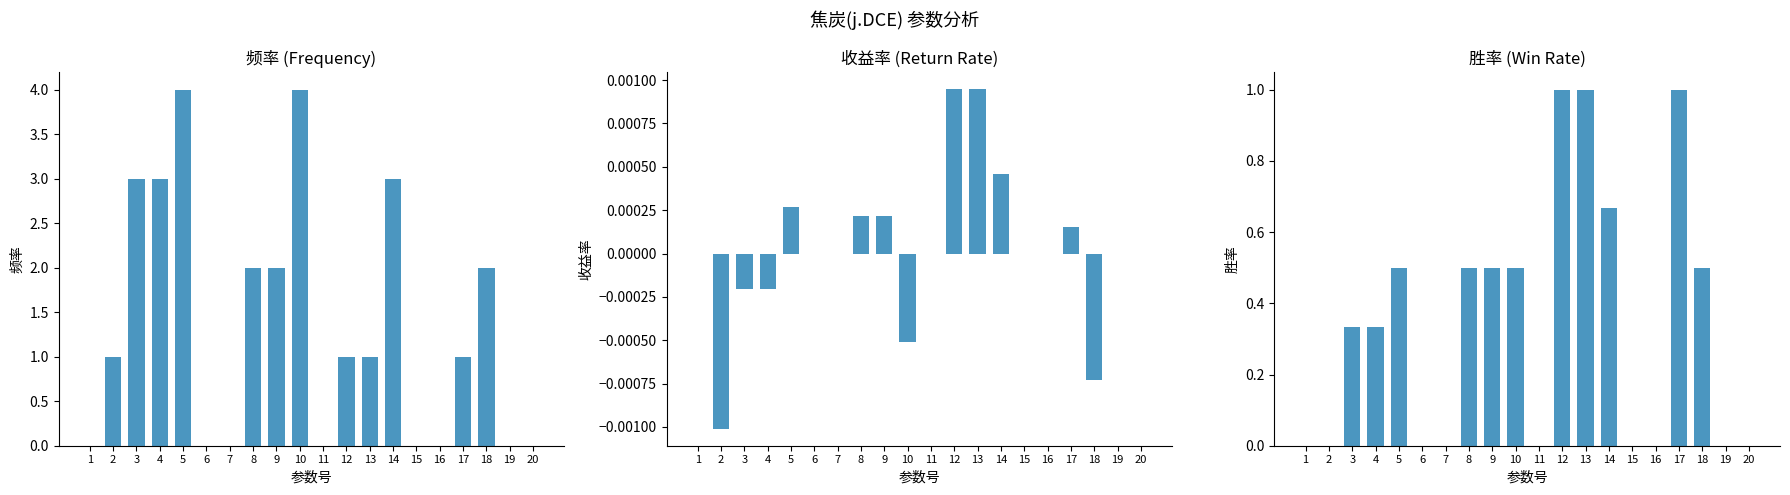

Reading left to right, list all the values displayed in this chart.

频率: 0.0	1.0	3.0	3.0	4.0	0.0	0.0	2.0	2.0	4.0	0.0	1.0	1.0	3.0	0.0	0.0	1.0	2.0	0.0	0.0
收益率: 0.0	-0.0	-0.0	-0.0	0.0	0.0	0.0	0.0	0.0	-0.0	0.0	0.0	0.0	0.0	0.0	0.0	0.0	-0.0	0.0	0.0
胜率: 0.0	0.0	0.3	0.3	0.5	0.0	0.0	0.5	0.5	0.5	0.0	1.0	1.0	0.7	0.0	0.0	1.0	0.5	0.0	0.0